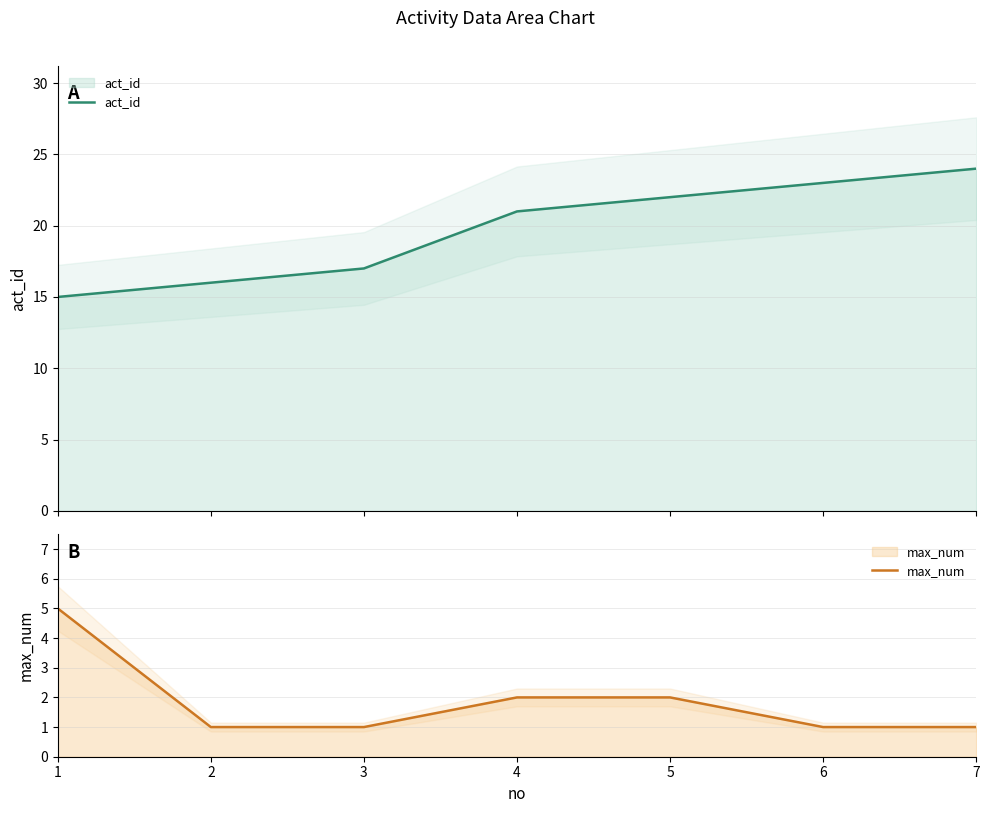

What is the total value across all series at 6?

24